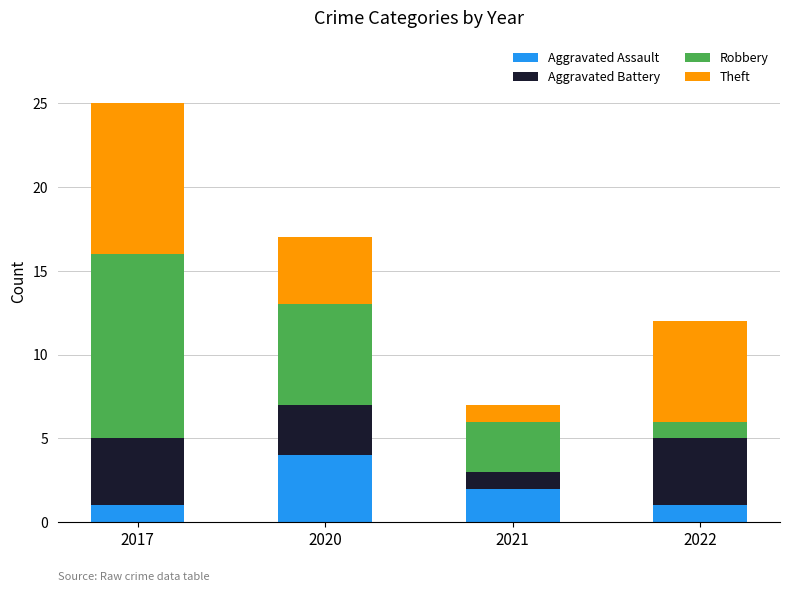

At which category is the sum across all series the highest?

2017